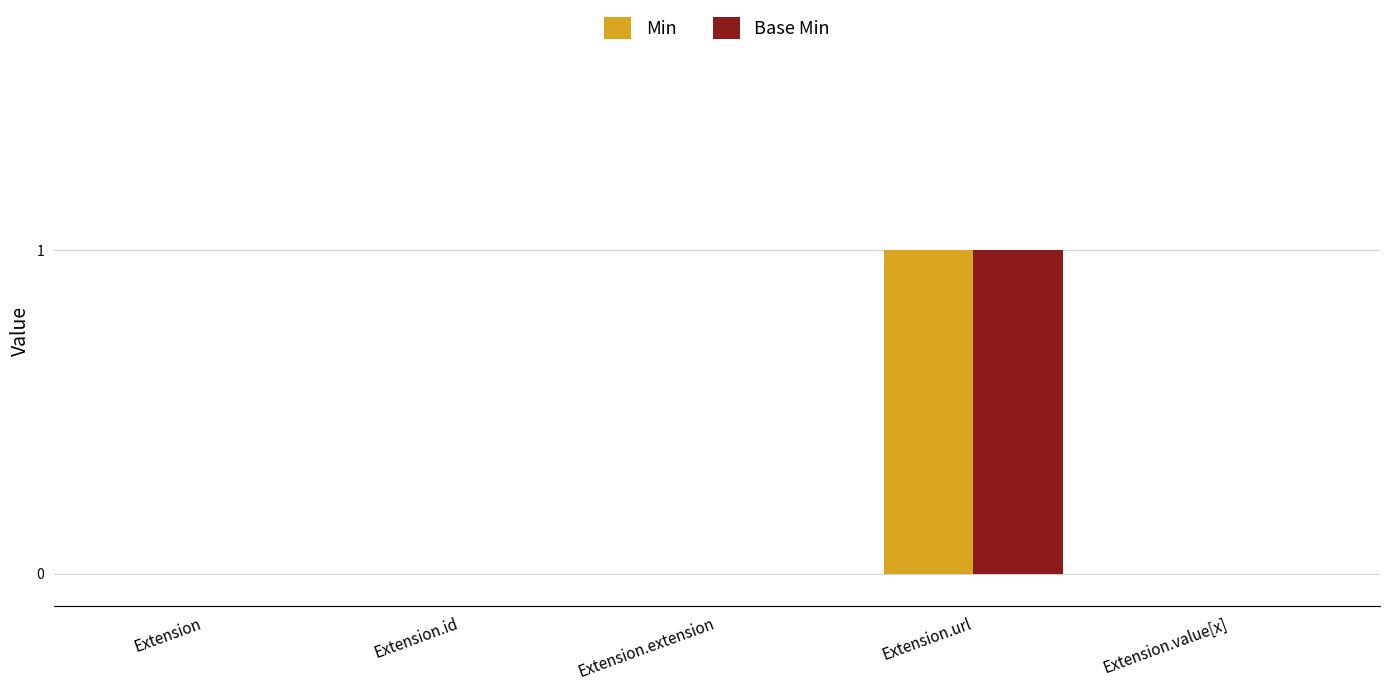

True or false: Min has a value of 0 at Extension.

True